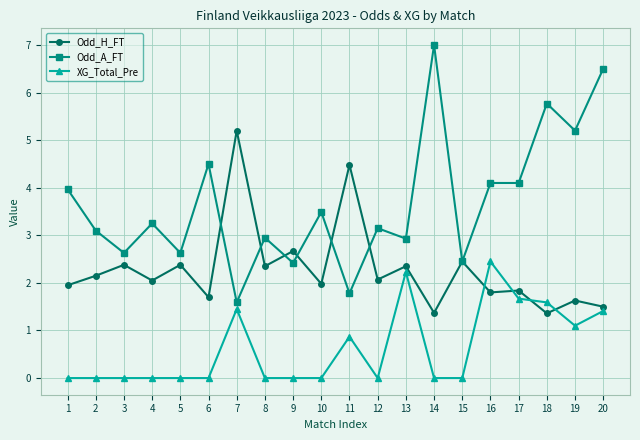

Is it true that Odd_A_FT equals 3.0 at 8?

True